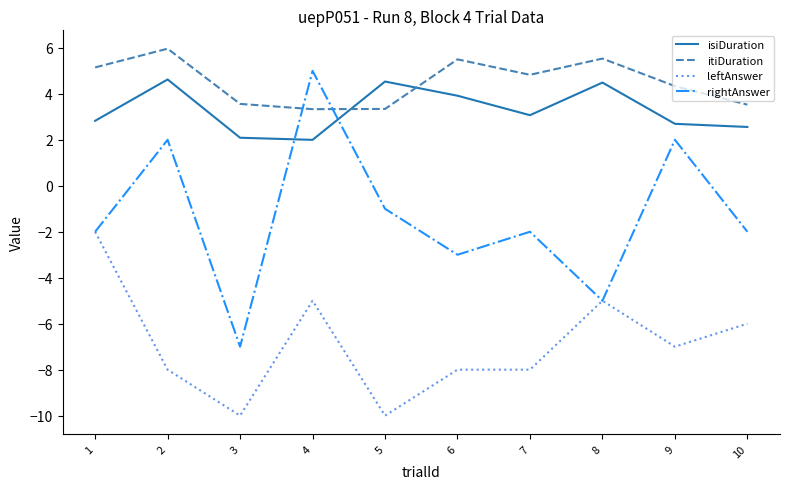

List the series in order of their peak value, lowest first.

leftAnswer, isiDuration, rightAnswer, itiDuration